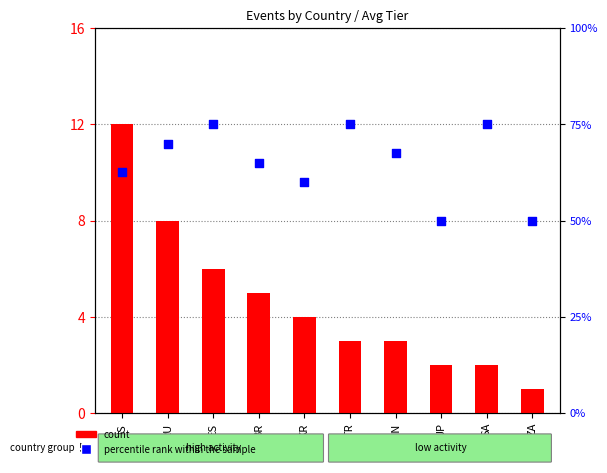

Is the value of percentile rank within the sample at RU greater than the value of count at RU?

No